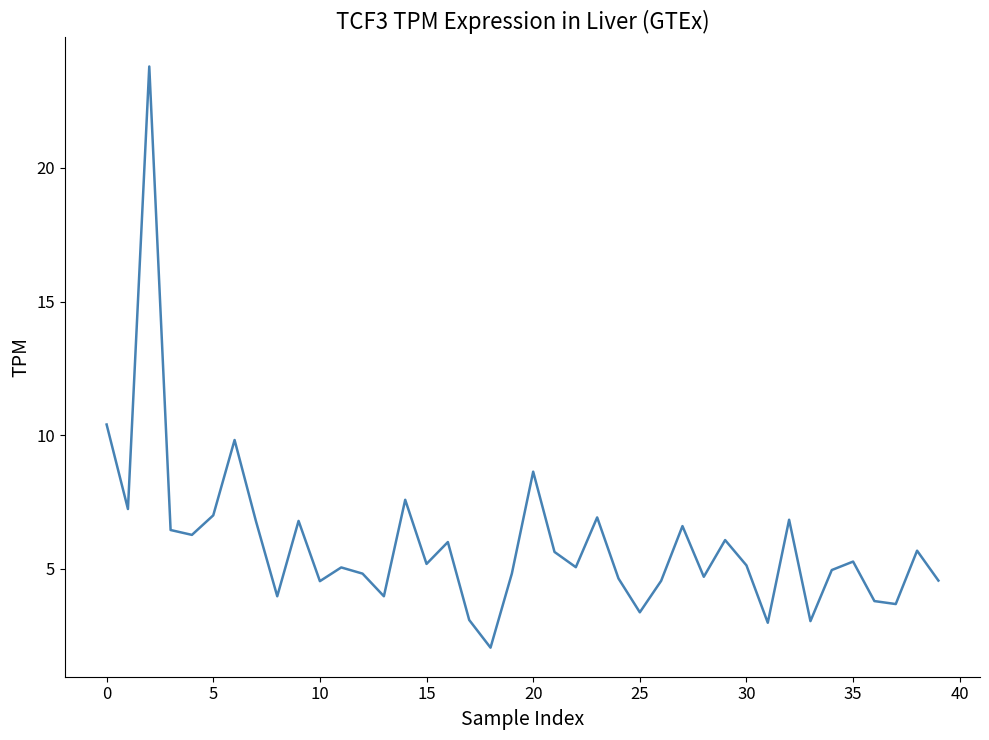

What is the difference between the maximum and minimum values?

21.7